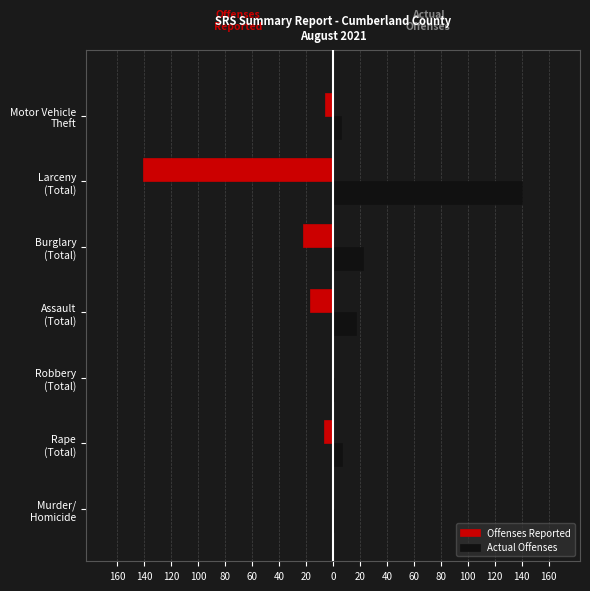

What are all the series names shown in the legend?

Offenses Reported, Actual Offenses